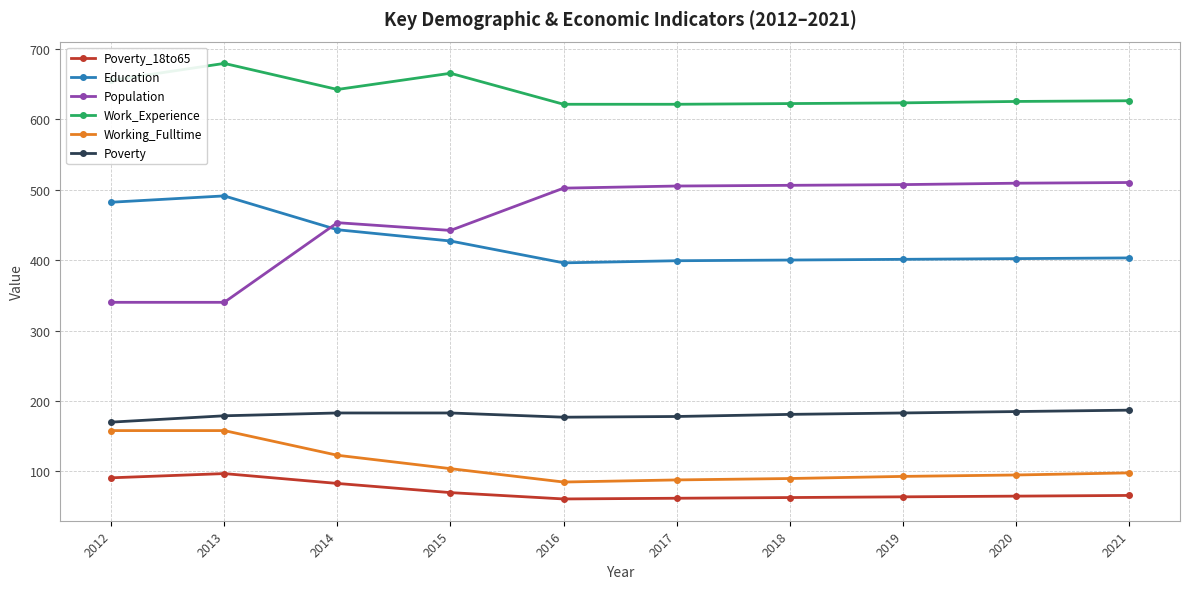

True or false: Poverty_18to65 and Working_Fulltime cross at least once.

False